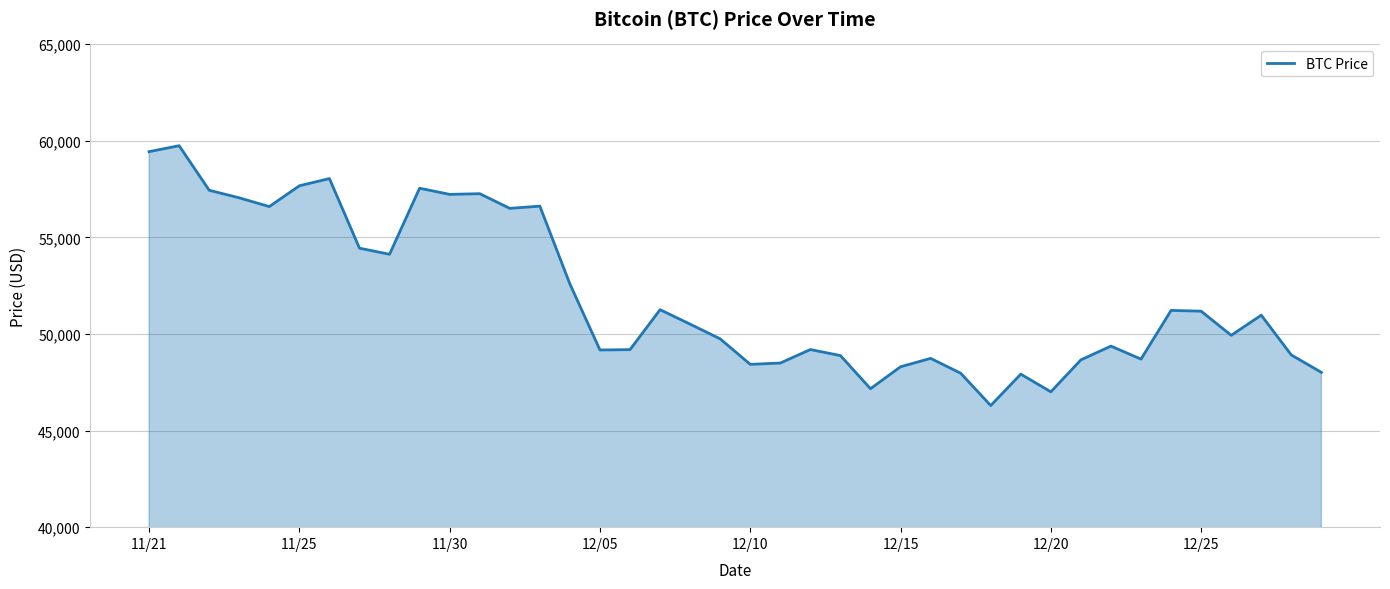

What is the minimum value shown in the chart?

46296